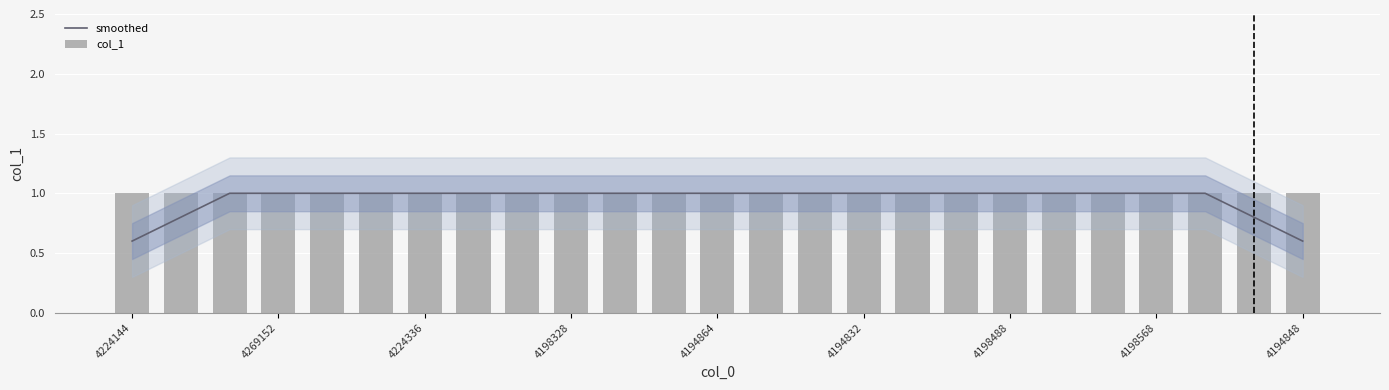

Read the smoothed value at 4194864.

1.0